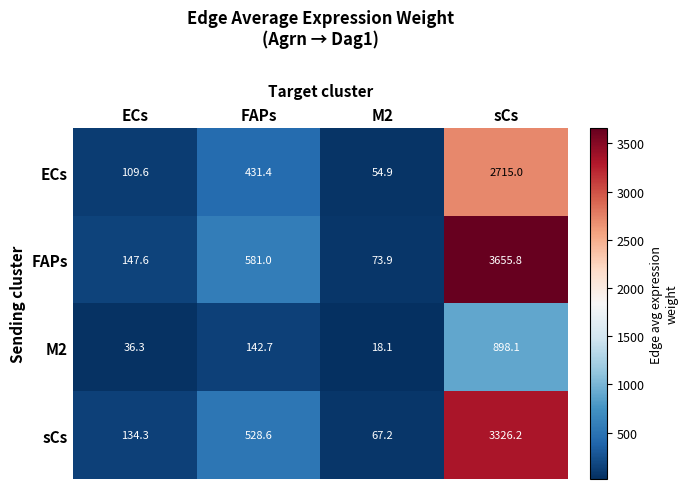

Is the value of ECs at M2 greater than the value of FAPs at sCs?

No